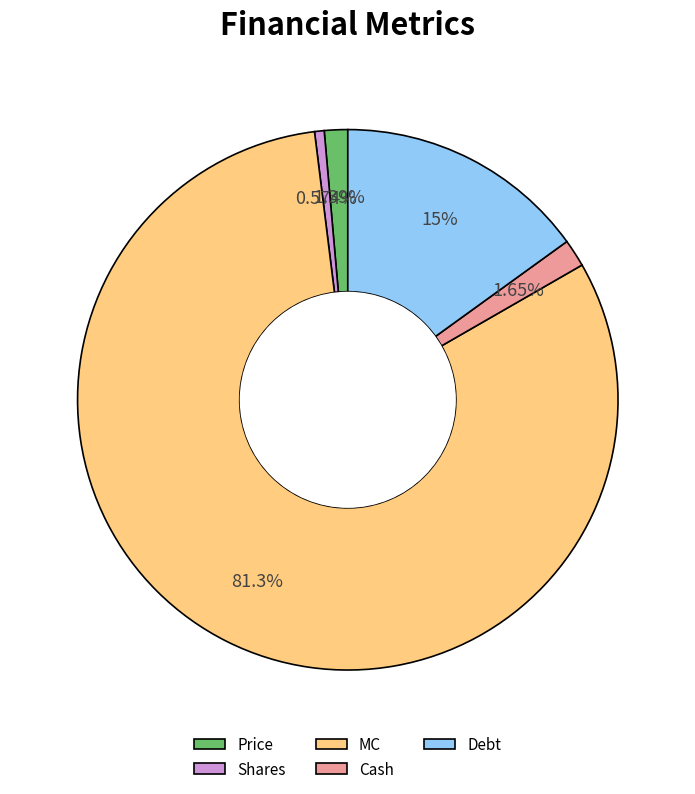

Which has a higher value, MC or Cash?

MC